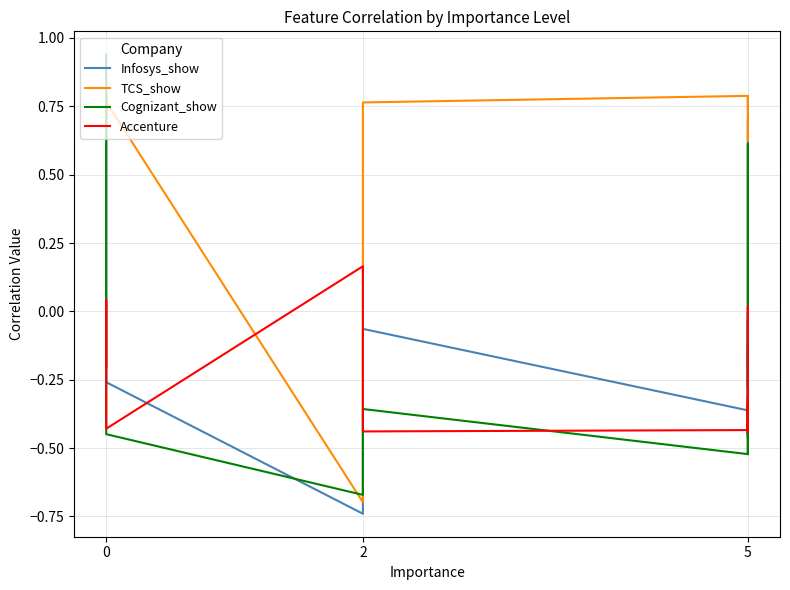

Where is the first local maximum for TCS_show?

5